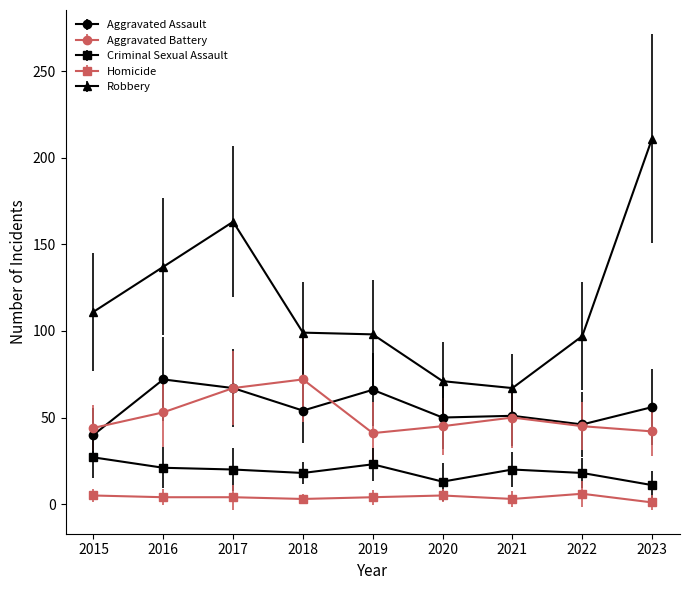

What is the sum of all Robbery values?

1054